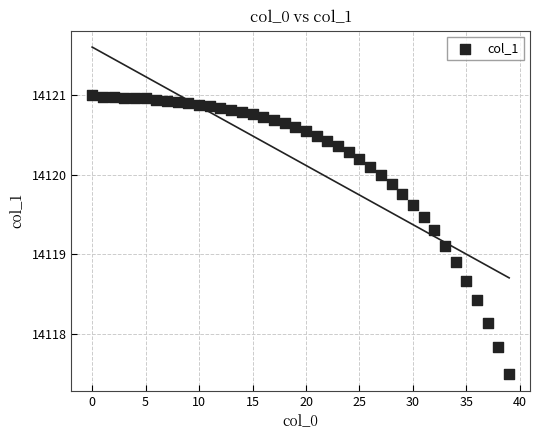

What is the range of Y values (max minus min)?

3.5